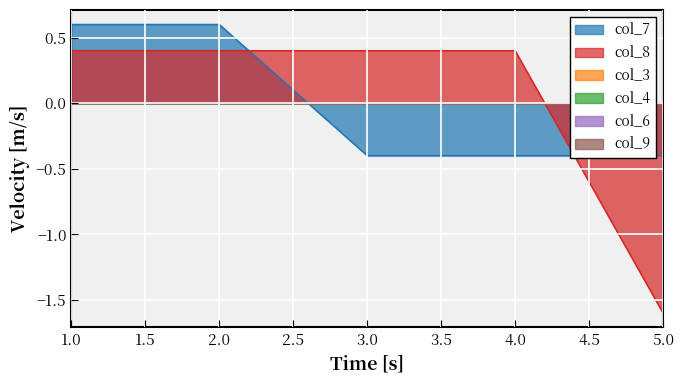

Which has a higher value, 1 or 3?

1